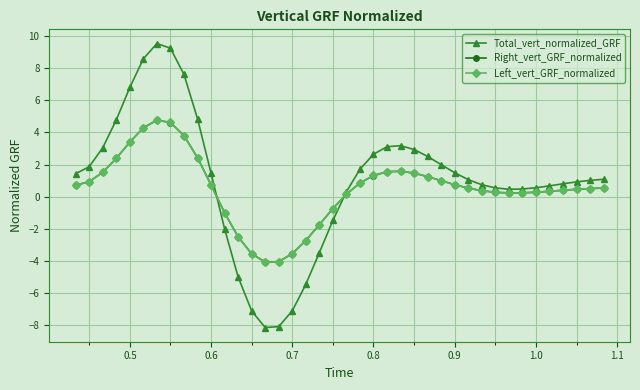

What is the minimum value shown in the chart?

-8.1